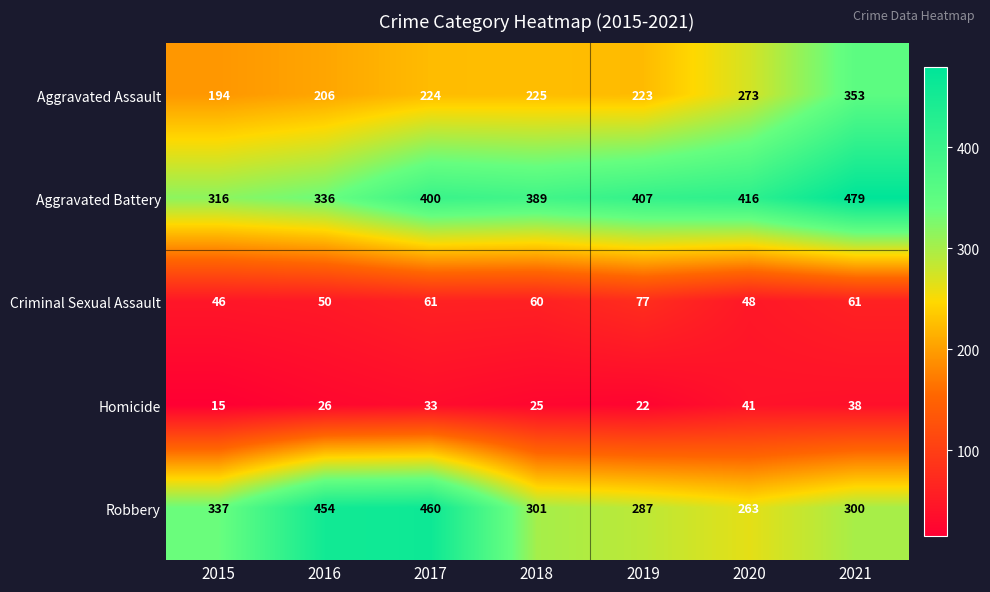

What is the sum of all Robbery values?

2402